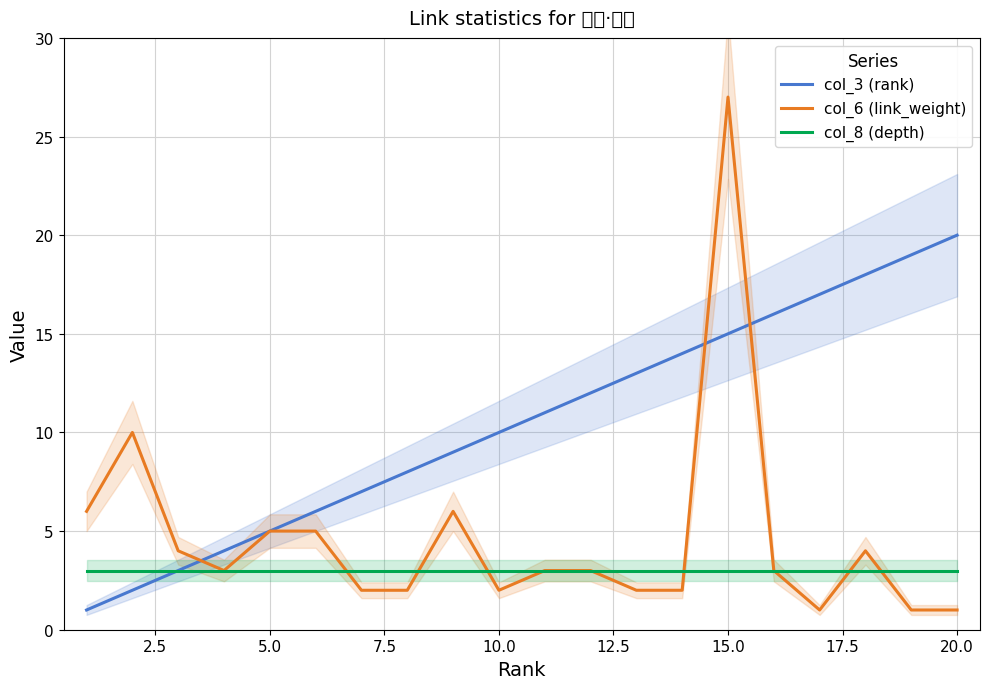

Is the value of col_8 (depth) at 14 greater than the value of col_6 (link_weight) at 0.0?

No